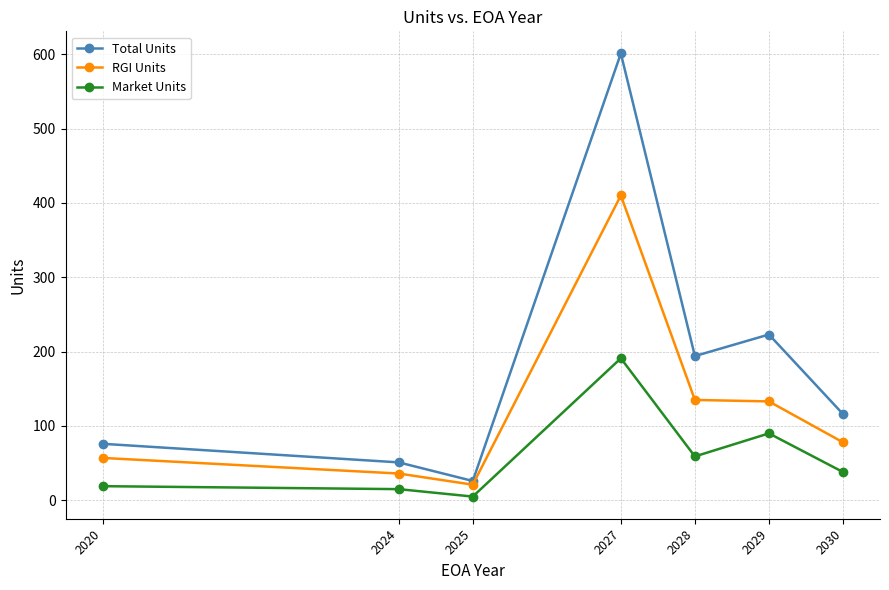

How many lines are shown in the chart?

3